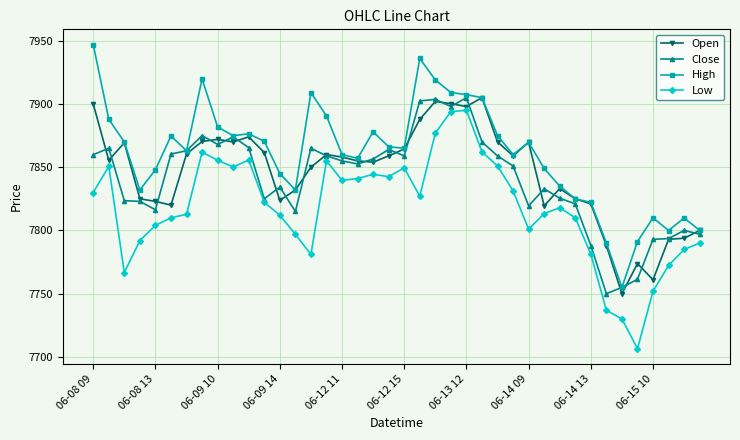

How many values in the Low series are below 7822?

20